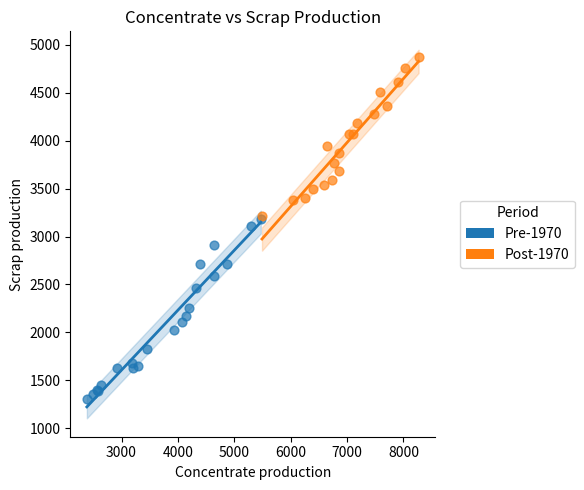

Which series reaches the minimum Y coordinate?

Pre-1970